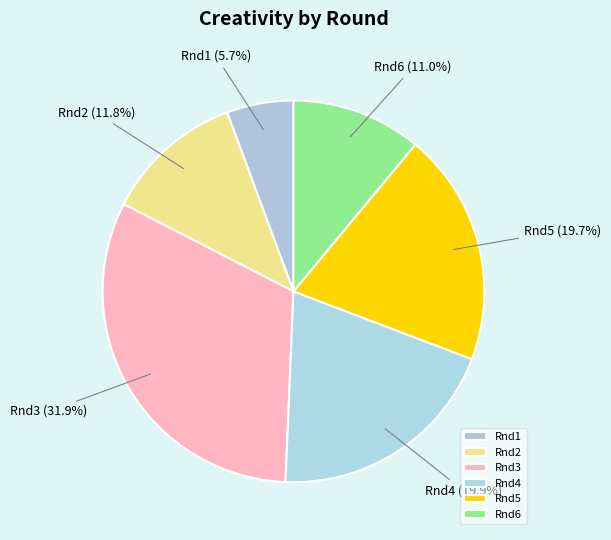

Approximately how many times larger is the value at Rnd6 compared to Rnd3?

0.3